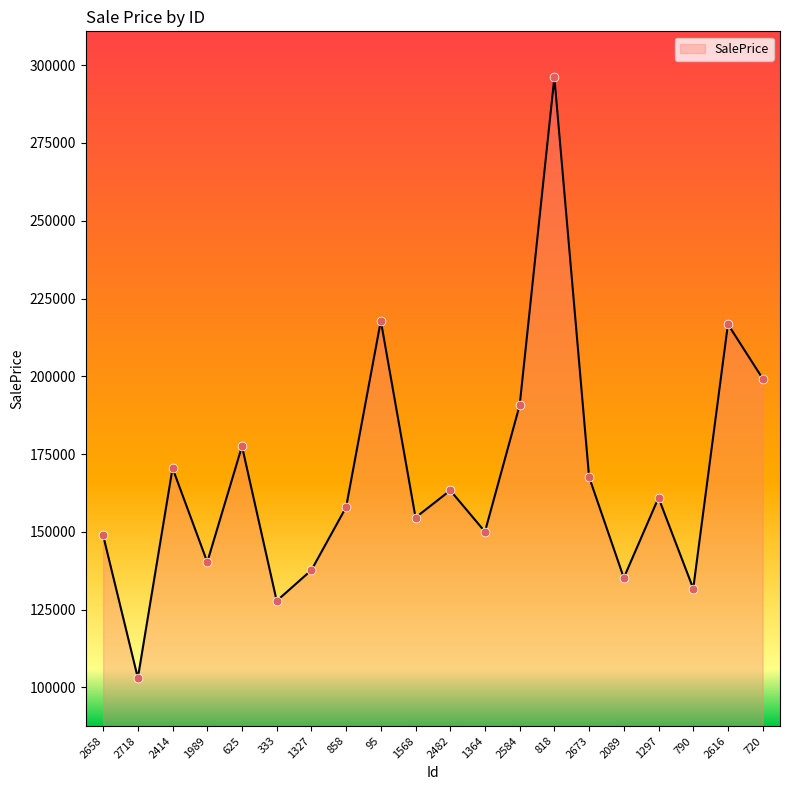

Which has a higher value, 818 or 2482?

818